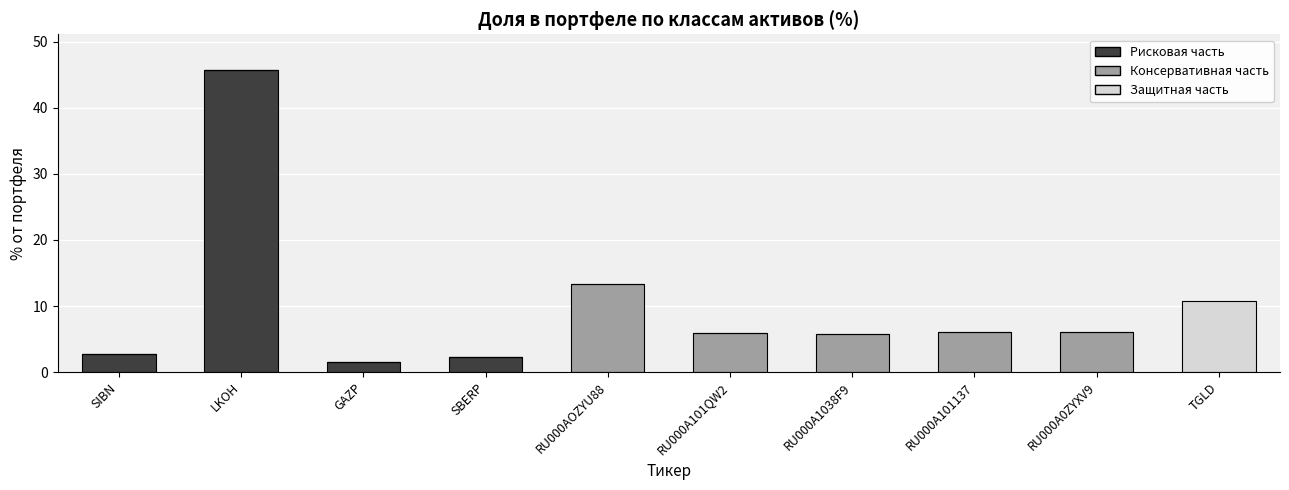

How many categories are shown in the chart?

10